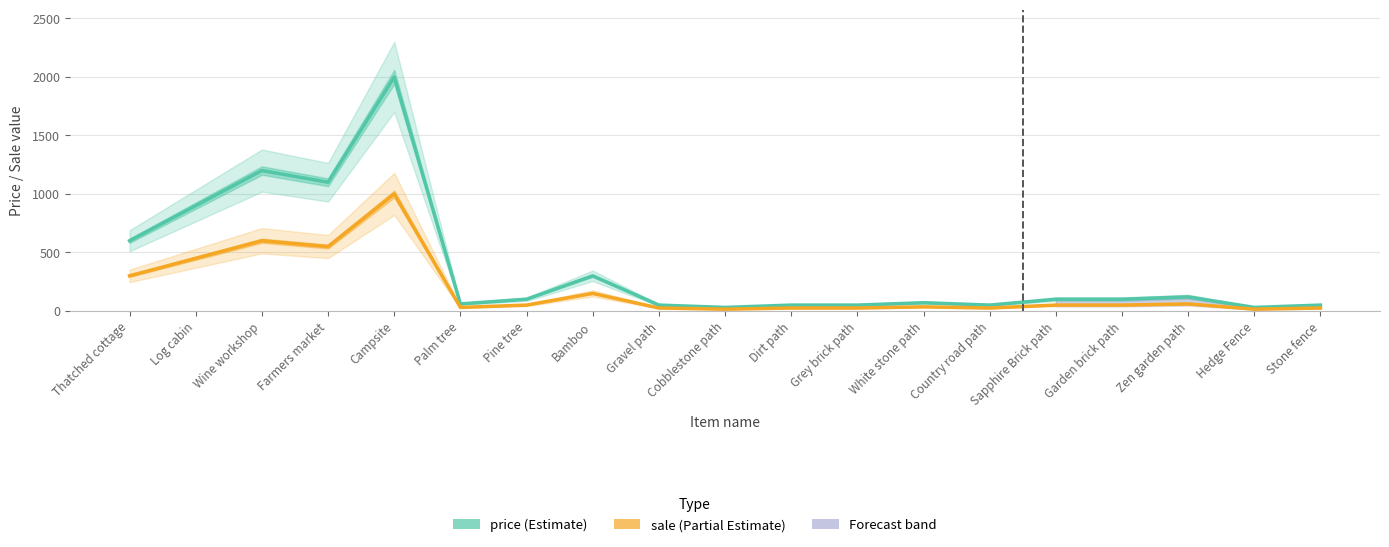

How many interior local valleys does the sale (Partial Estimate) series have?

5